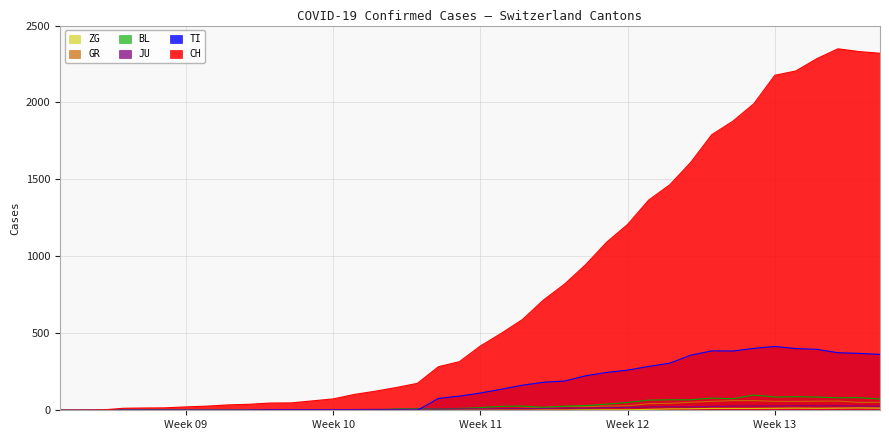

True or false: ZG has more than 2 interior local peaks.

False